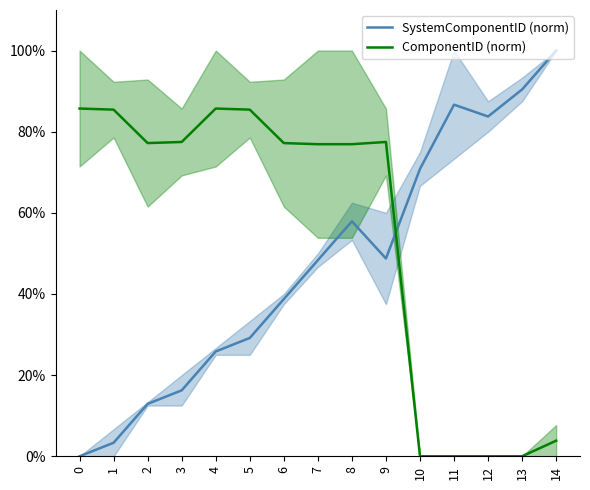

Reading left to right, extract all data points from this chart.

SystemComponentID (norm): 0=0.0	1=3.3	2=12.9	3=16.2	4=25.8	5=29.2	6=38.8	7=48.3	8=57.9	9=48.8	10=70.8	11=86.7	12=83.8	13=90.4	14=100.0
ComponentID (norm): 0=85.7	1=85.4	2=77.2	3=77.5	4=85.7	5=85.4	6=77.2	7=76.9	8=76.9	9=77.5	10=0.0	11=0.0	12=0.0	13=0.0	14=3.8